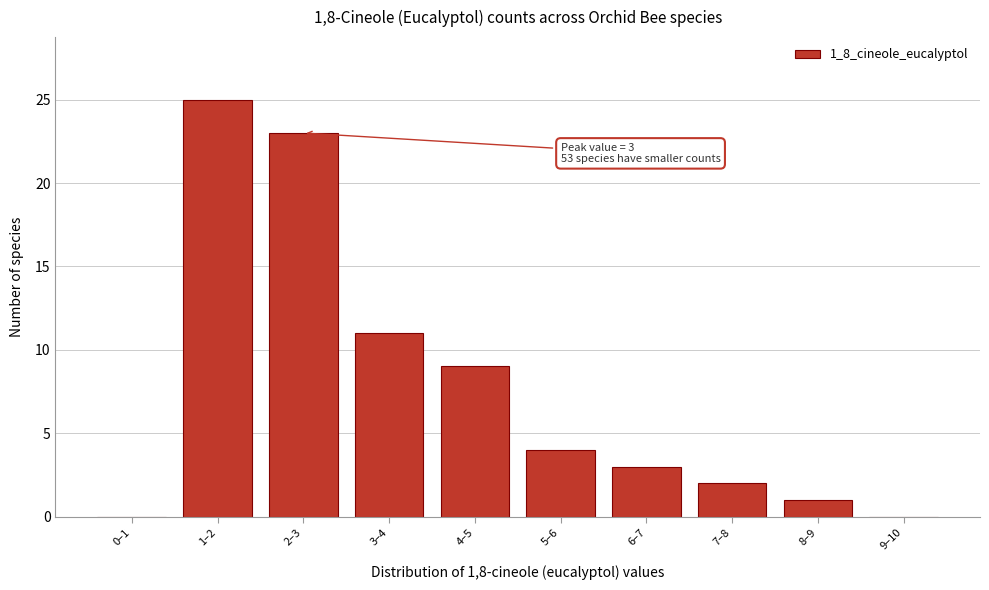

Reading left to right, extract all data points from this chart.

0–1=0	1–2=25	2–3=23	3–4=11	4–5=9	5–6=4	6–7=3	7–8=2	8–9=1	9–10=0